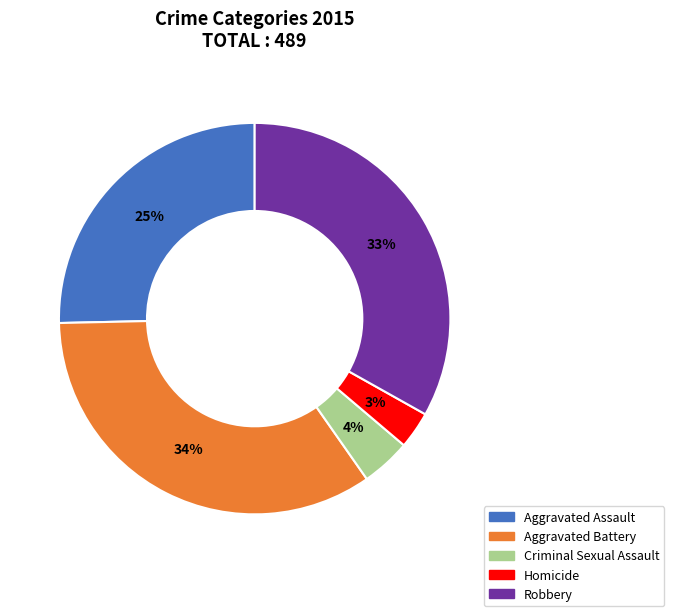

What is the ratio of the value at Criminal Sexual Assault to the value at Aggravated Assault?

0.2